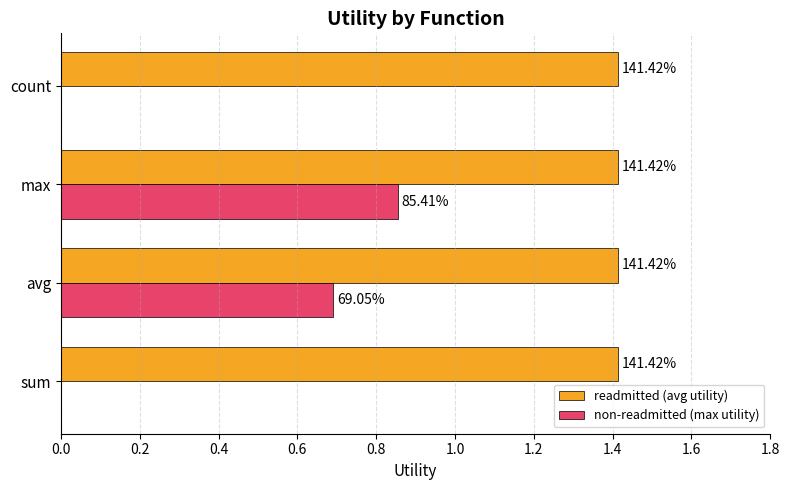

Which series has the largest range (max minus min)?

non-readmitted (max utility)